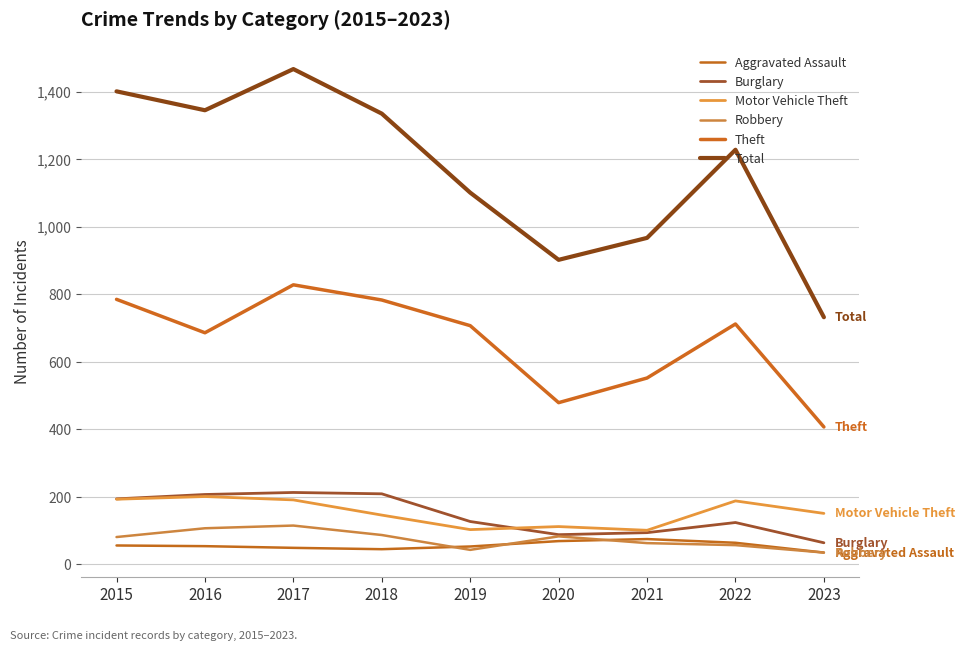

At which category does Burglary reach its first local peak?

2017